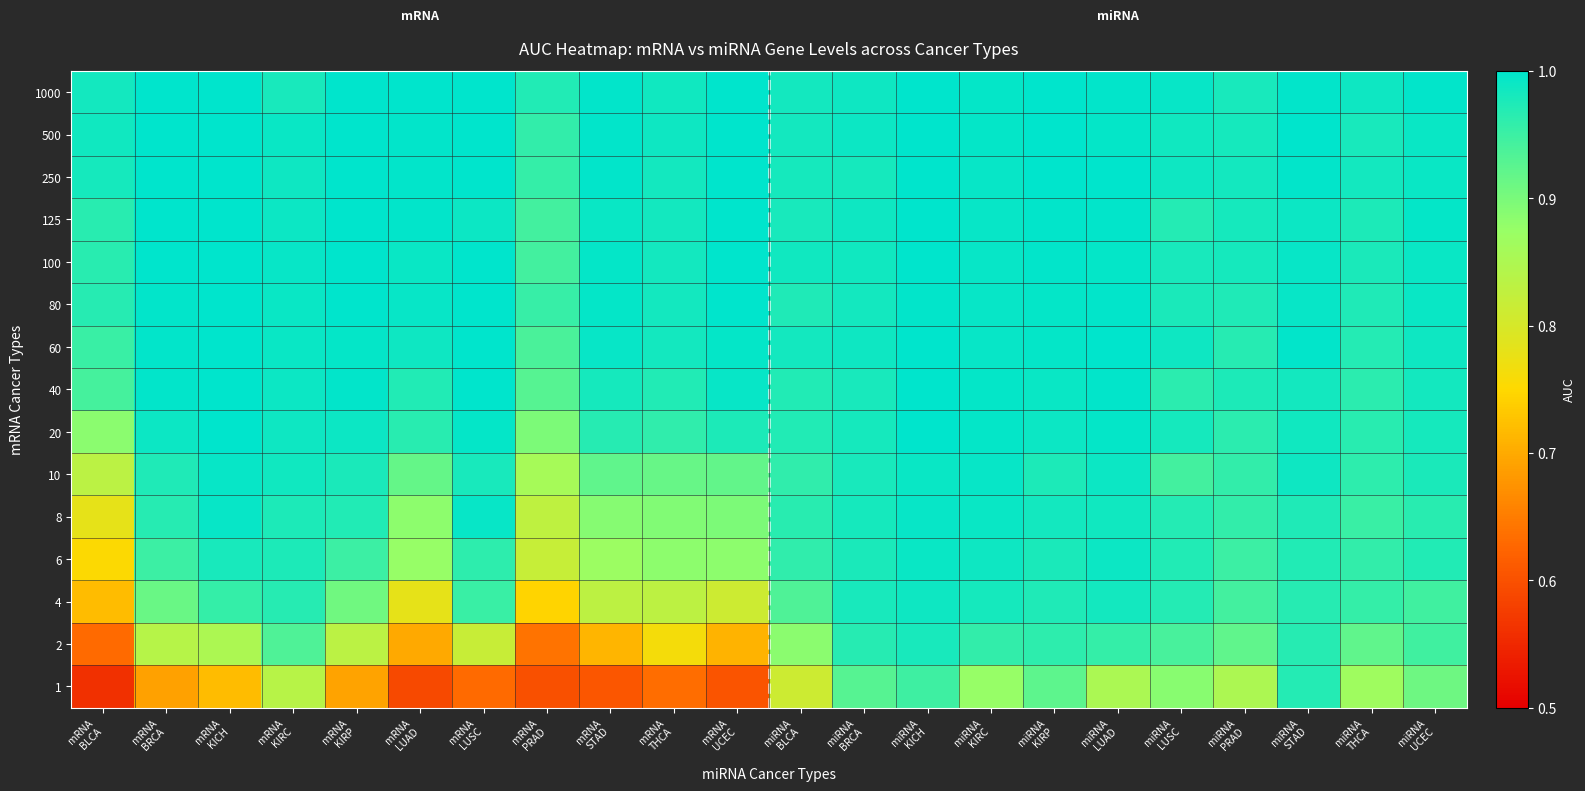

Reading left to right, list all the values displayed in this chart.

1000: mRNA
BLCA=1.0	mRNA
BRCA=1.0	mRNA
KICH=1.0	mRNA
KIRC=1.0	mRNA
KIRP=1.0	mRNA
LUAD=1.0	mRNA
LUSC=1.0	mRNA
PRAD=1.0	mRNA
STAD=1.0	mRNA
THCA=1.0	mRNA
UCEC=1.0	miRNA
BLCA=1.0	miRNA
BRCA=1.0	miRNA
KICH=1.0	miRNA
KIRC=1.0	miRNA
KIRP=1.0	miRNA
LUAD=1.0	miRNA
LUSC=1.0	miRNA
PRAD=1.0	miRNA
STAD=1.0	miRNA
THCA=1.0	miRNA
UCEC=1.0
500: mRNA
BLCA=1.0	mRNA
BRCA=1.0	mRNA
KICH=1.0	mRNA
KIRC=1.0	mRNA
KIRP=1.0	mRNA
LUAD=1.0	mRNA
LUSC=1.0	mRNA
PRAD=1.0	mRNA
STAD=1.0	mRNA
THCA=1.0	mRNA
UCEC=1.0	miRNA
BLCA=1.0	miRNA
BRCA=1.0	miRNA
KICH=1.0	miRNA
KIRC=1.0	miRNA
KIRP=1.0	miRNA
LUAD=1.0	miRNA
LUSC=1.0	miRNA
PRAD=1.0	miRNA
STAD=1.0	miRNA
THCA=1.0	miRNA
UCEC=1.0
250: mRNA
BLCA=1.0	mRNA
BRCA=1.0	mRNA
KICH=1.0	mRNA
KIRC=1.0	mRNA
KIRP=1.0	mRNA
LUAD=1.0	mRNA
LUSC=1.0	mRNA
PRAD=1.0	mRNA
STAD=1.0	mRNA
THCA=1.0	mRNA
UCEC=1.0	miRNA
BLCA=1.0	miRNA
BRCA=1.0	miRNA
KICH=1.0	miRNA
KIRC=1.0	miRNA
KIRP=1.0	miRNA
LUAD=1.0	miRNA
LUSC=1.0	miRNA
PRAD=1.0	miRNA
STAD=1.0	miRNA
THCA=1.0	miRNA
UCEC=1.0
125: mRNA
BLCA=1.0	mRNA
BRCA=1.0	mRNA
KICH=1.0	mRNA
KIRC=1.0	mRNA
KIRP=1.0	mRNA
LUAD=1.0	mRNA
LUSC=1.0	mRNA
PRAD=0.9	mRNA
STAD=1.0	mRNA
THCA=1.0	mRNA
UCEC=1.0	miRNA
BLCA=1.0	miRNA
BRCA=1.0	miRNA
KICH=1.0	miRNA
KIRC=1.0	miRNA
KIRP=1.0	miRNA
LUAD=1.0	miRNA
LUSC=1.0	miRNA
PRAD=1.0	miRNA
STAD=1.0	miRNA
THCA=1.0	miRNA
UCEC=1.0
100: mRNA
BLCA=1.0	mRNA
BRCA=1.0	mRNA
KICH=1.0	mRNA
KIRC=1.0	mRNA
KIRP=1.0	mRNA
LUAD=1.0	mRNA
LUSC=1.0	mRNA
PRAD=0.9	mRNA
STAD=1.0	mRNA
THCA=1.0	mRNA
UCEC=1.0	miRNA
BLCA=1.0	miRNA
BRCA=1.0	miRNA
KICH=1.0	miRNA
KIRC=1.0	miRNA
KIRP=1.0	miRNA
LUAD=1.0	miRNA
LUSC=1.0	miRNA
PRAD=1.0	miRNA
STAD=1.0	miRNA
THCA=1.0	miRNA
UCEC=1.0
80: mRNA
BLCA=1.0	mRNA
BRCA=1.0	mRNA
KICH=1.0	mRNA
KIRC=1.0	mRNA
KIRP=1.0	mRNA
LUAD=1.0	mRNA
LUSC=1.0	mRNA
PRAD=1.0	mRNA
STAD=1.0	mRNA
THCA=1.0	mRNA
UCEC=1.0	miRNA
BLCA=1.0	miRNA
BRCA=1.0	miRNA
KICH=1.0	miRNA
KIRC=1.0	miRNA
KIRP=1.0	miRNA
LUAD=1.0	miRNA
LUSC=1.0	miRNA
PRAD=1.0	miRNA
STAD=1.0	miRNA
THCA=1.0	miRNA
UCEC=1.0
60: mRNA
BLCA=1.0	mRNA
BRCA=1.0	mRNA
KICH=1.0	mRNA
KIRC=1.0	mRNA
KIRP=1.0	mRNA
LUAD=1.0	mRNA
LUSC=1.0	mRNA
PRAD=0.9	mRNA
STAD=1.0	mRNA
THCA=1.0	mRNA
UCEC=1.0	miRNA
BLCA=1.0	miRNA
BRCA=1.0	miRNA
KICH=1.0	miRNA
KIRC=1.0	miRNA
KIRP=1.0	miRNA
LUAD=1.0	miRNA
LUSC=1.0	miRNA
PRAD=1.0	miRNA
STAD=1.0	miRNA
THCA=1.0	miRNA
UCEC=1.0
40: mRNA
BLCA=0.9	mRNA
BRCA=1.0	mRNA
KICH=1.0	mRNA
KIRC=1.0	mRNA
KIRP=1.0	mRNA
LUAD=1.0	mRNA
LUSC=1.0	mRNA
PRAD=0.9	mRNA
STAD=1.0	mRNA
THCA=1.0	mRNA
UCEC=1.0	miRNA
BLCA=1.0	miRNA
BRCA=1.0	miRNA
KICH=1.0	miRNA
KIRC=1.0	miRNA
KIRP=1.0	miRNA
LUAD=1.0	miRNA
LUSC=1.0	miRNA
PRAD=1.0	miRNA
STAD=1.0	miRNA
THCA=1.0	miRNA
UCEC=1.0
20: mRNA
BLCA=0.9	mRNA
BRCA=1.0	mRNA
KICH=1.0	mRNA
KIRC=1.0	mRNA
KIRP=1.0	mRNA
LUAD=1.0	mRNA
LUSC=1.0	mRNA
PRAD=0.9	mRNA
STAD=1.0	mRNA
THCA=1.0	mRNA
UCEC=1.0	miRNA
BLCA=1.0	miRNA
BRCA=1.0	miRNA
KICH=1.0	miRNA
KIRC=1.0	miRNA
KIRP=1.0	miRNA
LUAD=1.0	miRNA
LUSC=1.0	miRNA
PRAD=1.0	miRNA
STAD=1.0	miRNA
THCA=1.0	miRNA
UCEC=1.0
10: mRNA
BLCA=0.8	mRNA
BRCA=1.0	mRNA
KICH=1.0	mRNA
KIRC=1.0	mRNA
KIRP=1.0	mRNA
LUAD=0.9	mRNA
LUSC=1.0	mRNA
PRAD=0.9	mRNA
STAD=0.9	mRNA
THCA=0.9	mRNA
UCEC=0.9	miRNA
BLCA=1.0	miRNA
BRCA=1.0	miRNA
KICH=1.0	miRNA
KIRC=1.0	miRNA
KIRP=1.0	miRNA
LUAD=1.0	miRNA
LUSC=0.9	miRNA
PRAD=1.0	miRNA
STAD=1.0	miRNA
THCA=1.0	miRNA
UCEC=1.0
8: mRNA
BLCA=0.8	mRNA
BRCA=1.0	mRNA
KICH=1.0	mRNA
KIRC=1.0	mRNA
KIRP=1.0	mRNA
LUAD=0.9	mRNA
LUSC=1.0	mRNA
PRAD=0.8	mRNA
STAD=0.9	mRNA
THCA=0.9	mRNA
UCEC=0.9	miRNA
BLCA=1.0	miRNA
BRCA=1.0	miRNA
KICH=1.0	miRNA
KIRC=1.0	miRNA
KIRP=1.0	miRNA
LUAD=1.0	miRNA
LUSC=1.0	miRNA
PRAD=1.0	miRNA
STAD=1.0	miRNA
THCA=1.0	miRNA
UCEC=1.0
6: mRNA
BLCA=0.8	mRNA
BRCA=0.9	mRNA
KICH=1.0	mRNA
KIRC=1.0	mRNA
KIRP=1.0	mRNA
LUAD=0.9	mRNA
LUSC=1.0	mRNA
PRAD=0.8	mRNA
STAD=0.9	mRNA
THCA=0.9	mRNA
UCEC=0.9	miRNA
BLCA=1.0	miRNA
BRCA=1.0	miRNA
KICH=1.0	miRNA
KIRC=1.0	miRNA
KIRP=1.0	miRNA
LUAD=1.0	miRNA
LUSC=1.0	miRNA
PRAD=0.9	miRNA
STAD=1.0	miRNA
THCA=1.0	miRNA
UCEC=1.0
4: mRNA
BLCA=0.7	mRNA
BRCA=0.9	mRNA
KICH=1.0	mRNA
KIRC=1.0	mRNA
KIRP=0.9	mRNA
LUAD=0.8	mRNA
LUSC=1.0	mRNA
PRAD=0.7	mRNA
STAD=0.8	mRNA
THCA=0.8	mRNA
UCEC=0.8	miRNA
BLCA=0.9	miRNA
BRCA=1.0	miRNA
KICH=1.0	miRNA
KIRC=1.0	miRNA
KIRP=1.0	miRNA
LUAD=1.0	miRNA
LUSC=1.0	miRNA
PRAD=0.9	miRNA
STAD=1.0	miRNA
THCA=1.0	miRNA
UCEC=0.9
2: mRNA
BLCA=0.6	mRNA
BRCA=0.8	mRNA
KICH=0.9	mRNA
KIRC=0.9	mRNA
KIRP=0.8	mRNA
LUAD=0.7	mRNA
LUSC=0.8	mRNA
PRAD=0.6	mRNA
STAD=0.7	mRNA
THCA=0.8	mRNA
UCEC=0.7	miRNA
BLCA=0.9	miRNA
BRCA=1.0	miRNA
KICH=1.0	miRNA
KIRC=1.0	miRNA
KIRP=1.0	miRNA
LUAD=1.0	miRNA
LUSC=0.9	miRNA
PRAD=0.9	miRNA
STAD=1.0	miRNA
THCA=0.9	miRNA
UCEC=0.9
1: mRNA
BLCA=0.6	mRNA
BRCA=0.7	mRNA
KICH=0.7	mRNA
KIRC=0.8	mRNA
KIRP=0.7	mRNA
LUAD=0.6	mRNA
LUSC=0.6	mRNA
PRAD=0.6	mRNA
STAD=0.6	mRNA
THCA=0.6	mRNA
UCEC=0.6	miRNA
BLCA=0.8	miRNA
BRCA=0.9	miRNA
KICH=0.9	miRNA
KIRC=0.9	miRNA
KIRP=0.9	miRNA
LUAD=0.9	miRNA
LUSC=0.9	miRNA
PRAD=0.9	miRNA
STAD=1.0	miRNA
THCA=0.9	miRNA
UCEC=0.9